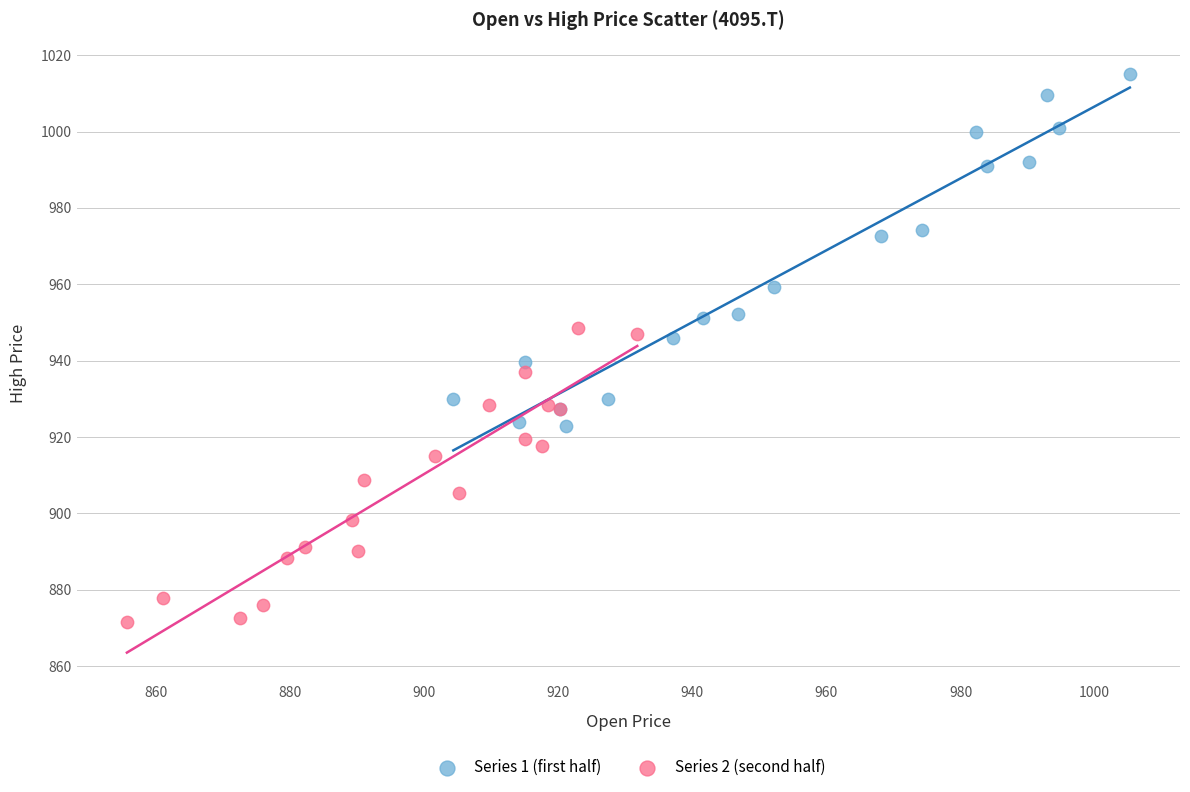

Which series contains the lowest Y value?

Series 2 (second half)